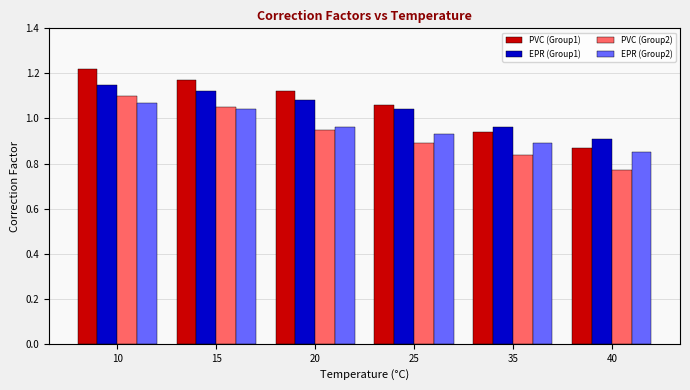

What is the sum of all EPR (Group2) values?

5.7